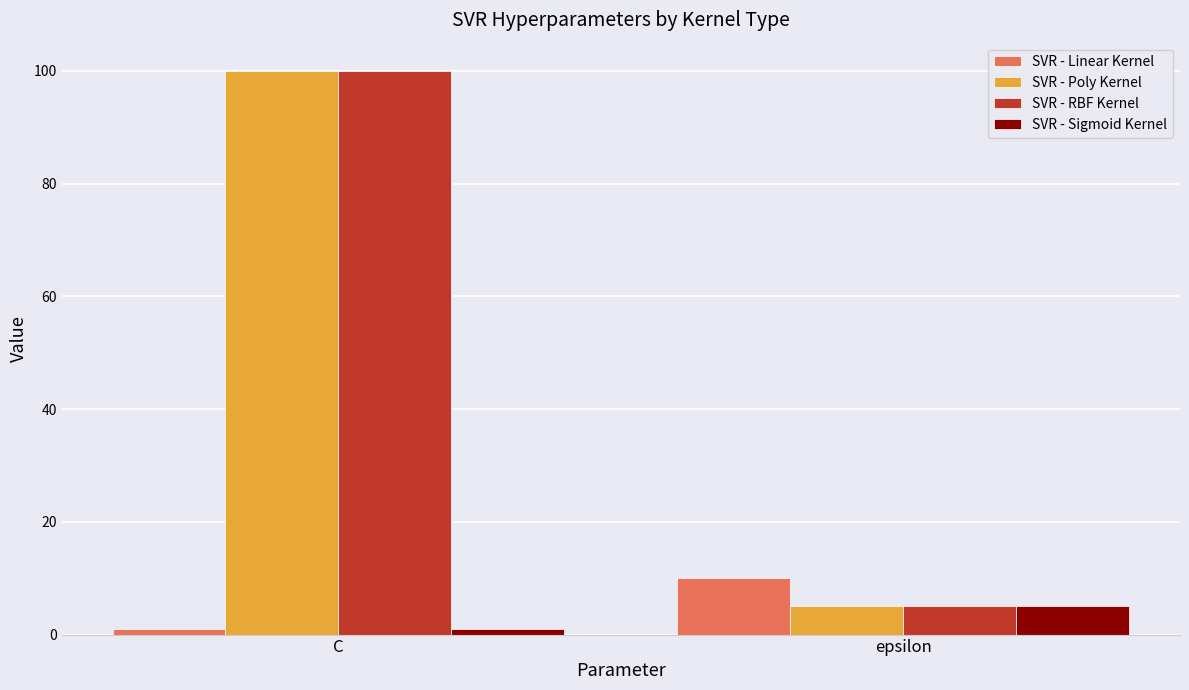

What is the value of the SVR - Poly Kernel bar at the 2nd from the left?

5